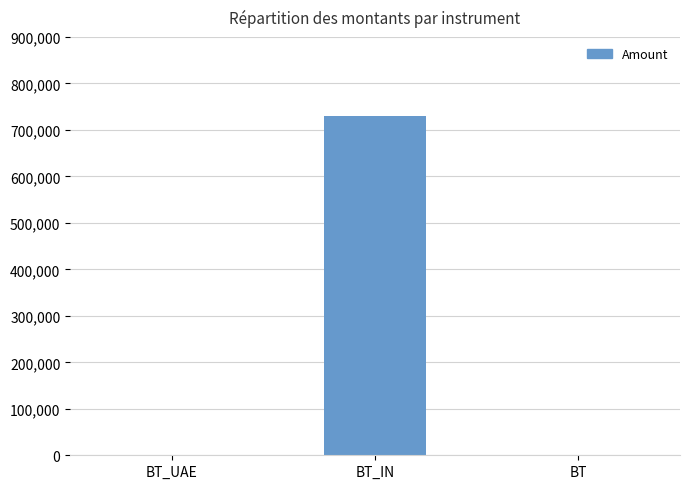

Reading right to left, what are all the values shown in this chart?

BT=400	BT_IN=729400	BT_UAE=400